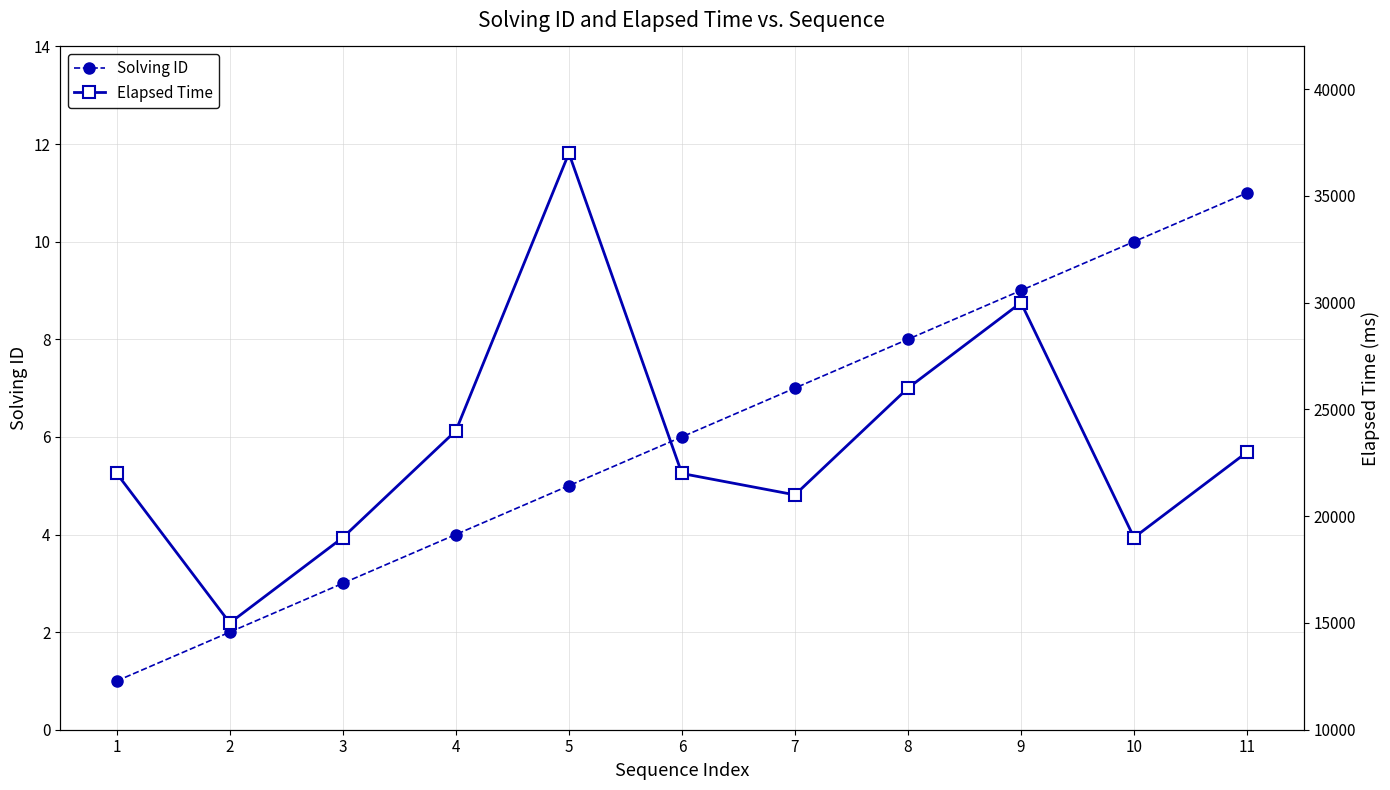

Reading left to right, extract all data points from this chart.

Solving ID: 1	2	3	4	5	6	7	8	9	10	11
Elapsed Time: 22000	15000	19000	24000	37000	22000	21000	26000	30000	19000	23000